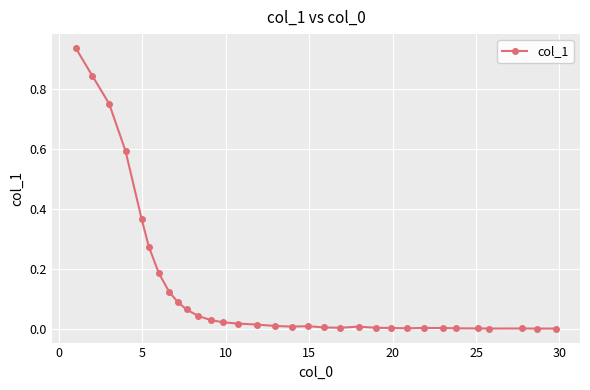

What is the sum of all values?

4.4